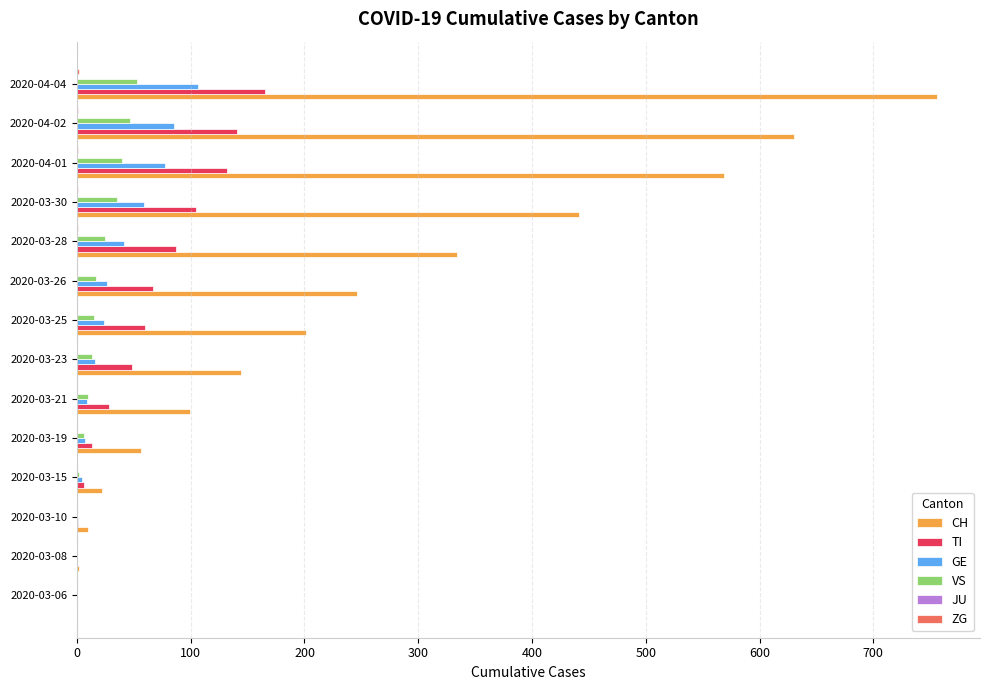

Is the value of CH at 2020-03-26 greater than the value of TI at 2020-03-06?

Yes